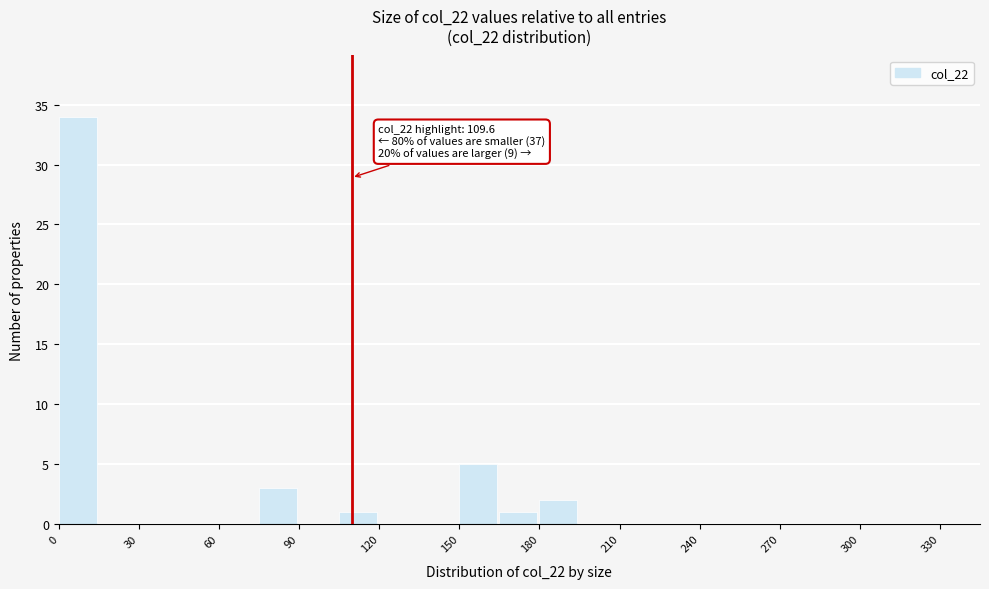

Read against the x-axis, roughly where is the centre of the tallest bar?

5